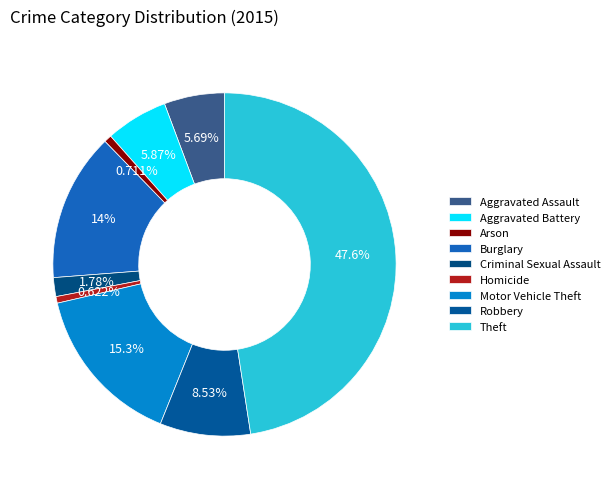

How many segments does this pie chart have?

9